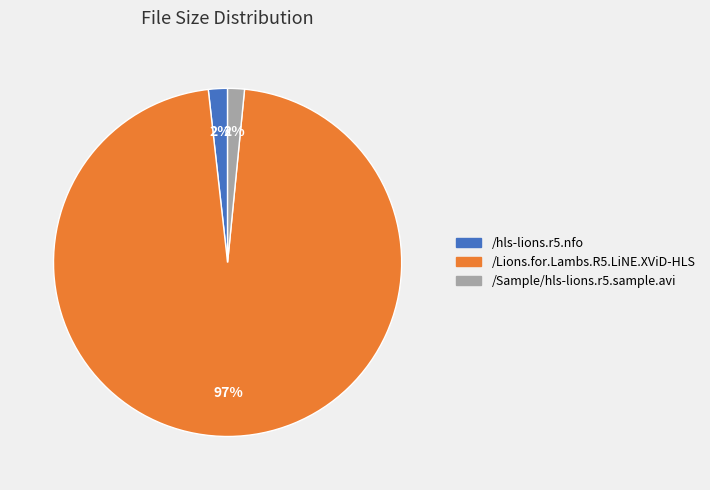

Between /Lions.for.Lambs.R5.LiNE.XViD-HLS and /Sample/hls-lions.r5.sample.avi, which is larger?

/Lions.for.Lambs.R5.LiNE.XViD-HLS